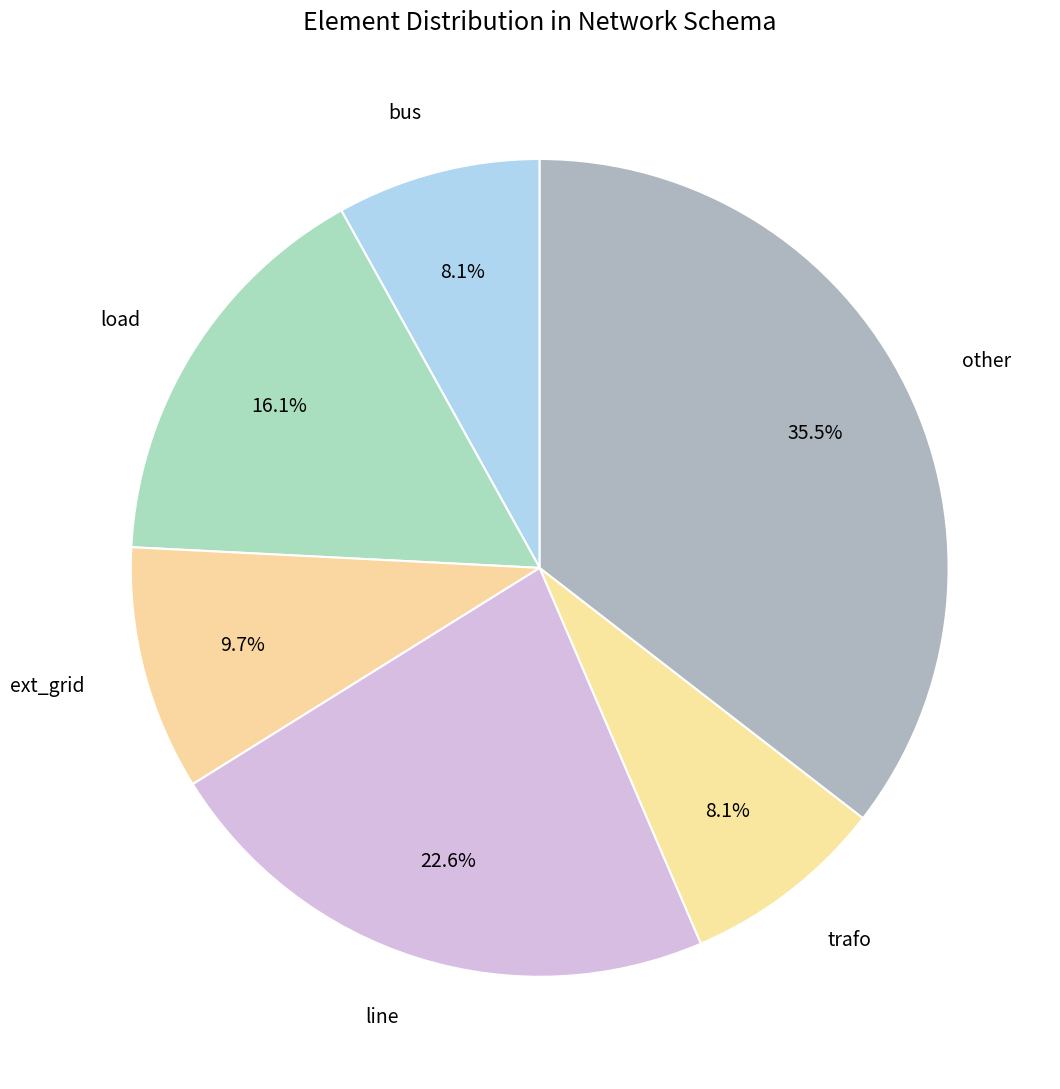

How many segments does this pie chart have?

6